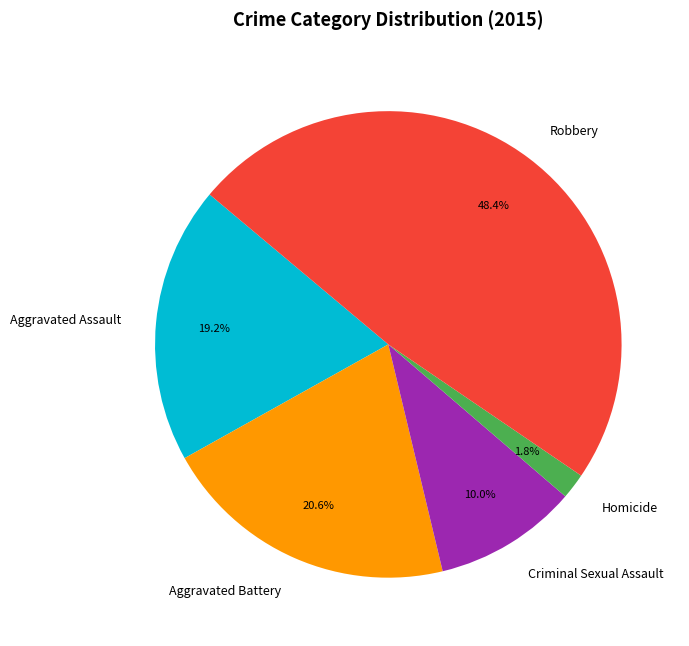

To the nearest percent, what is the average slice percentage?

20%